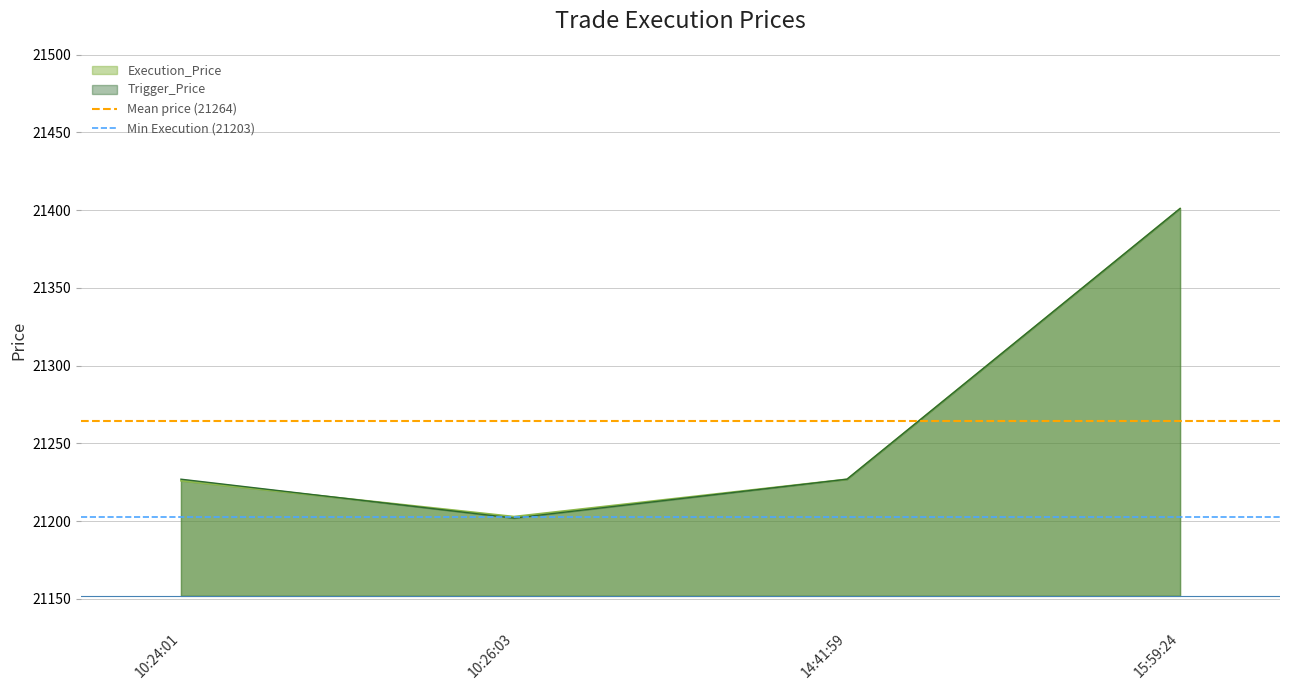

Where is Mean price (21264) nearest to the value 21264?

10:24:01